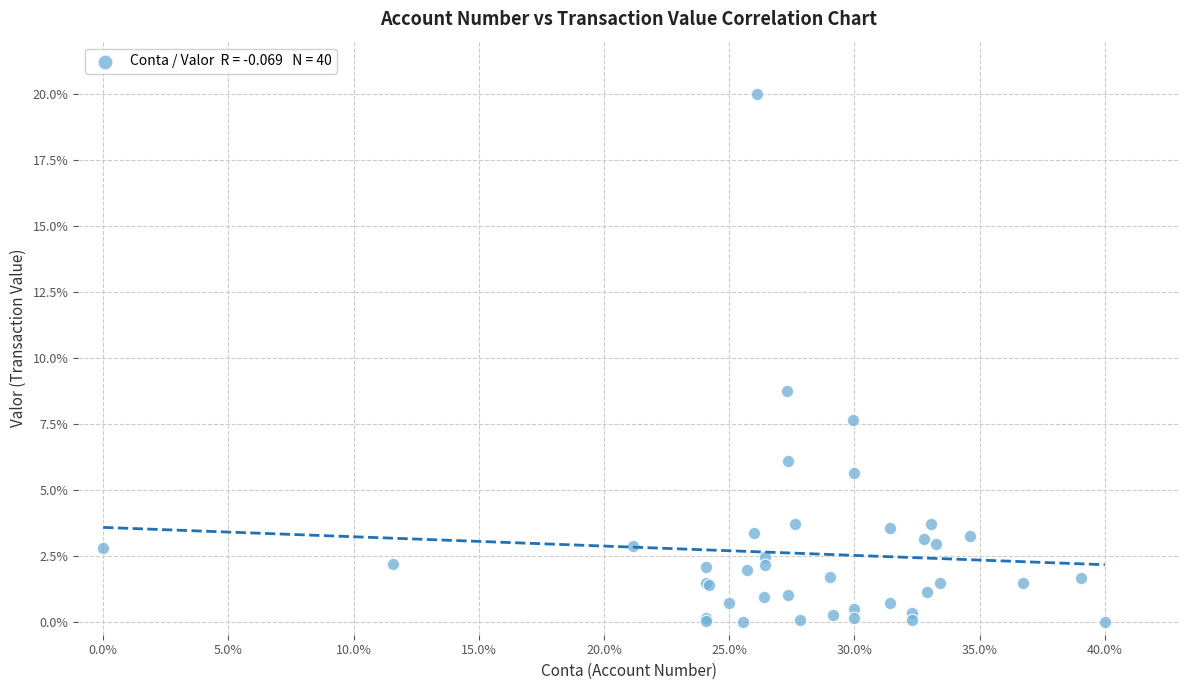

What Y value in the scatter plot is closest to 10?

8.7